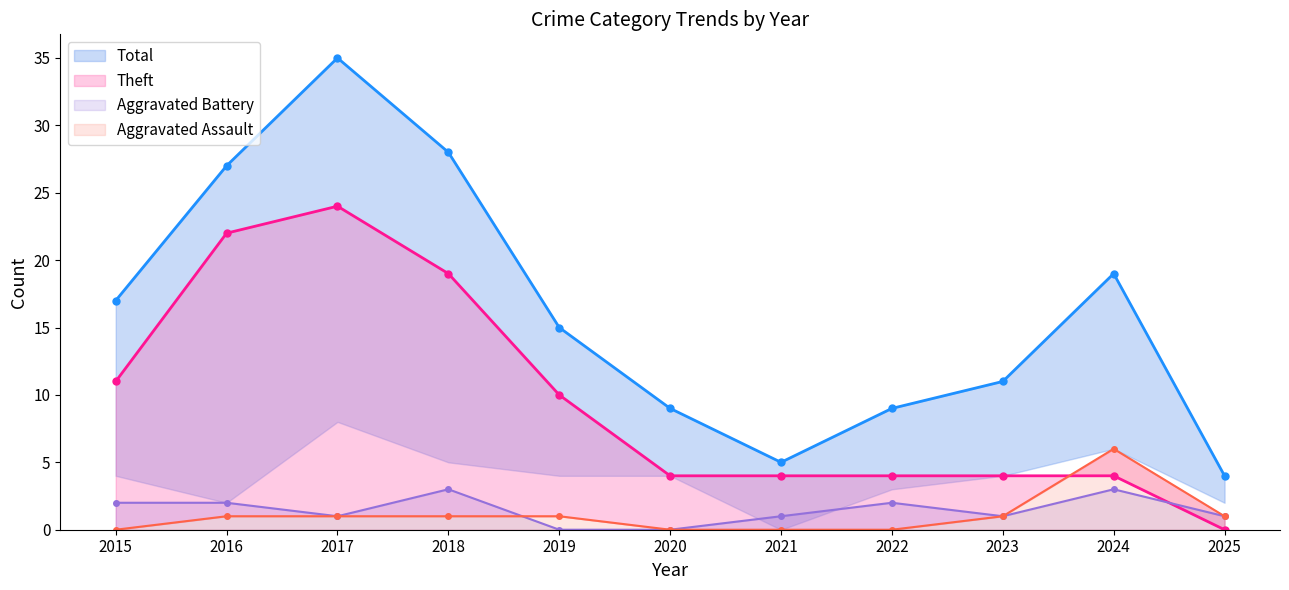

At which category is the sum across all series the highest?

2017